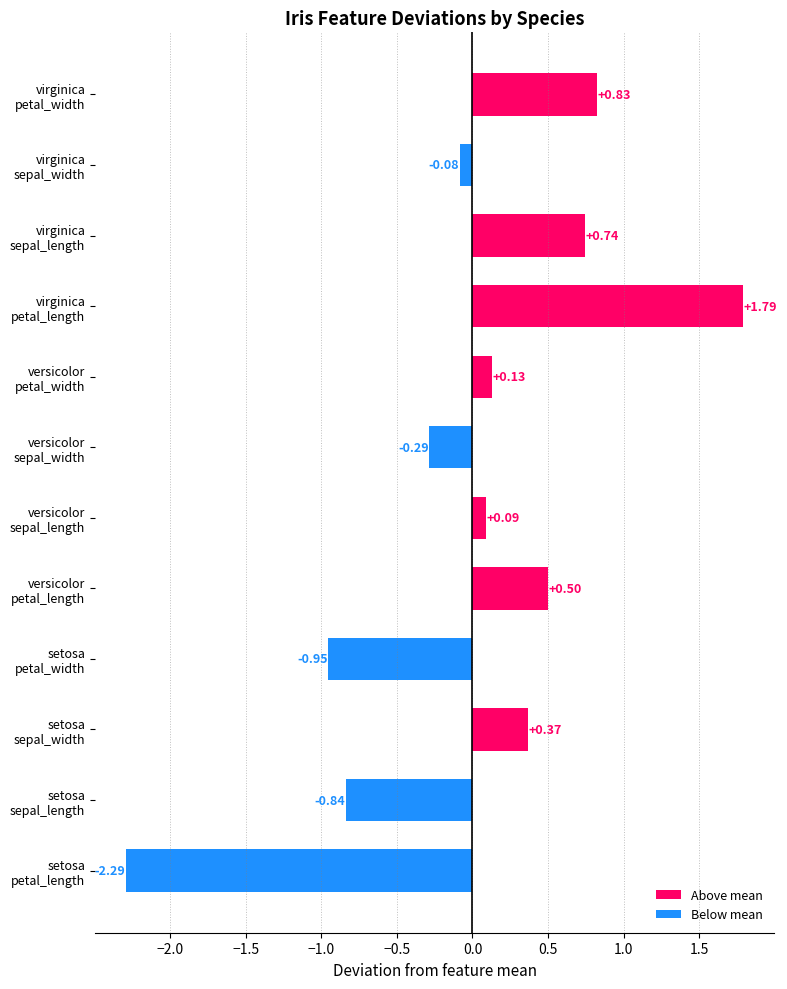

What is the difference between the maximum and minimum values?

4.1